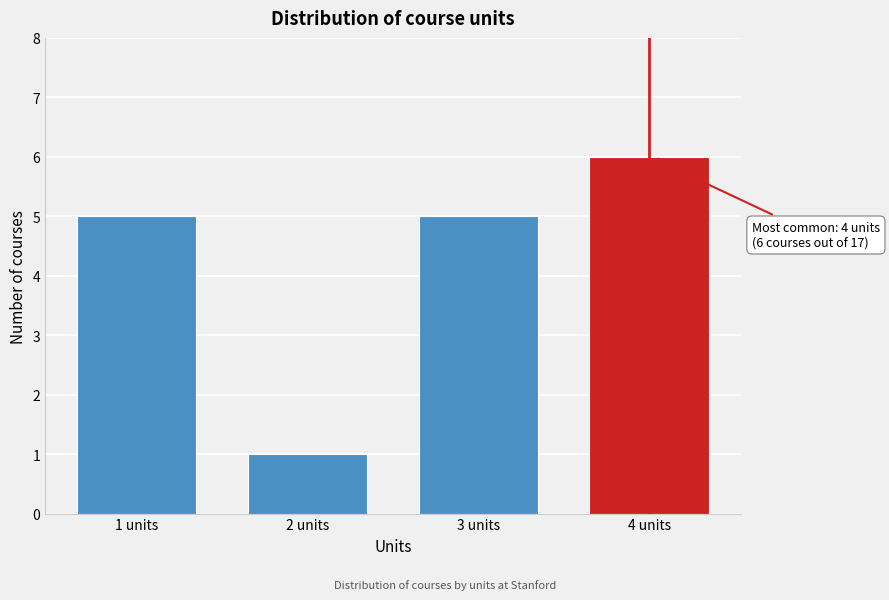

Reading right to left, transcribe all the data shown in this chart.

4 units=6	3 units=5	2 units=1	1 units=5